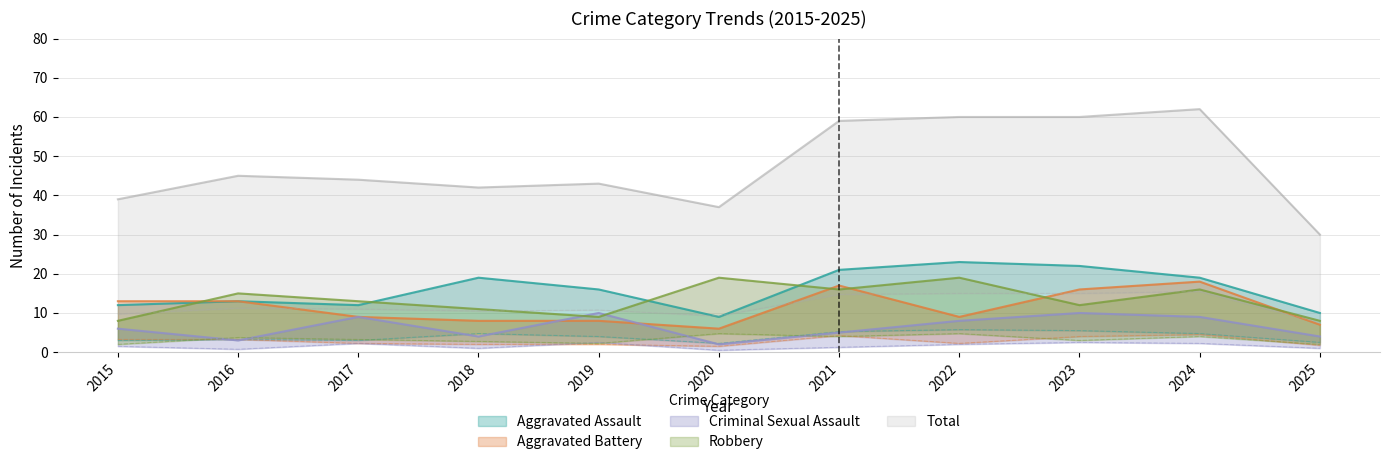

Does the chart display data point markers on the line(s)?

No